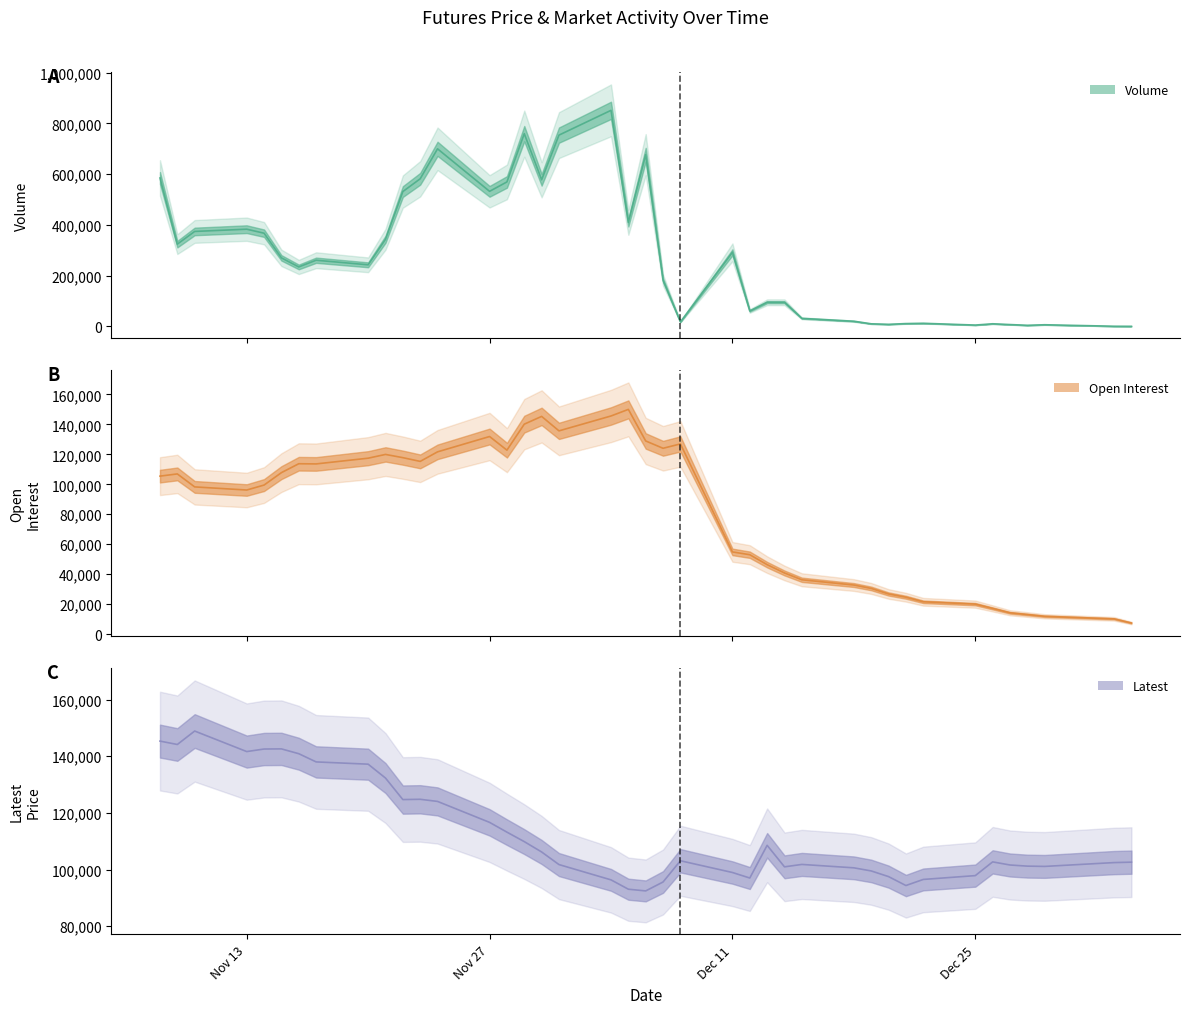

At how many categories does at least one series exceed 42414?

40